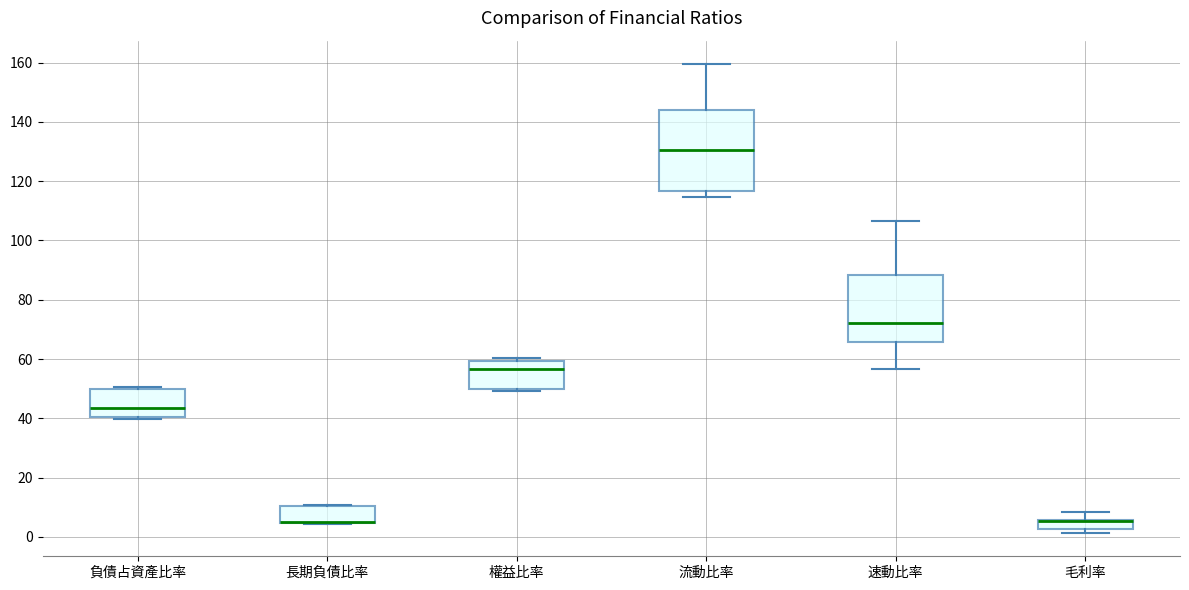

Comparing the boxes themselves (not the whiskers), which one is the tallest?

流動比率